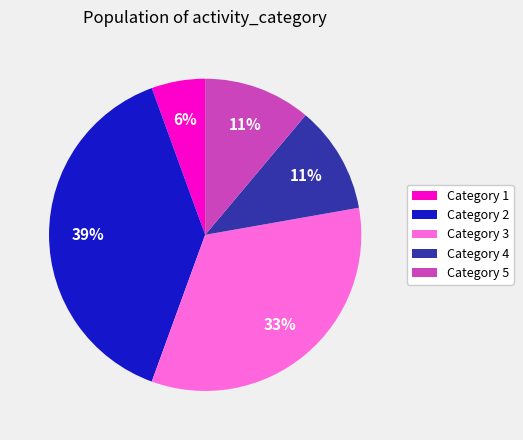

What is the smallest slice in the pie chart?

Category 1